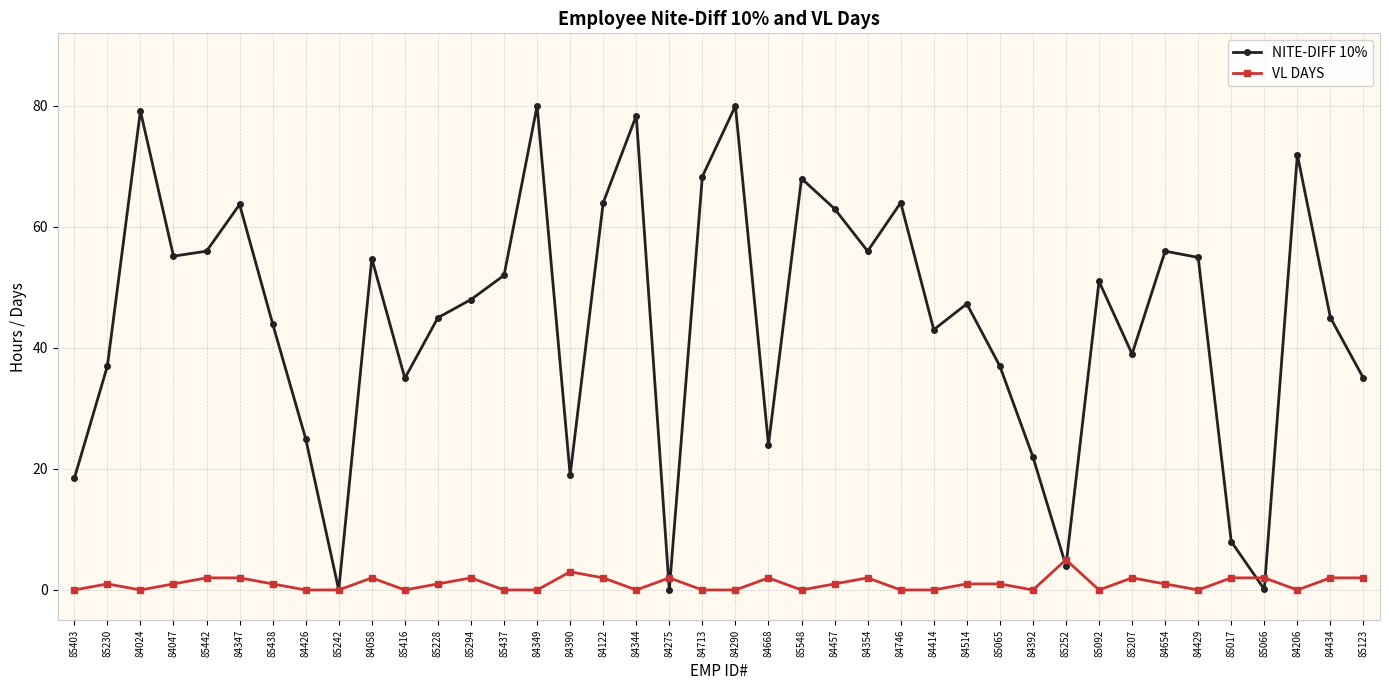

What is the difference between the second highest and minimum values in the NITE-DIFF 10% series?

80.0